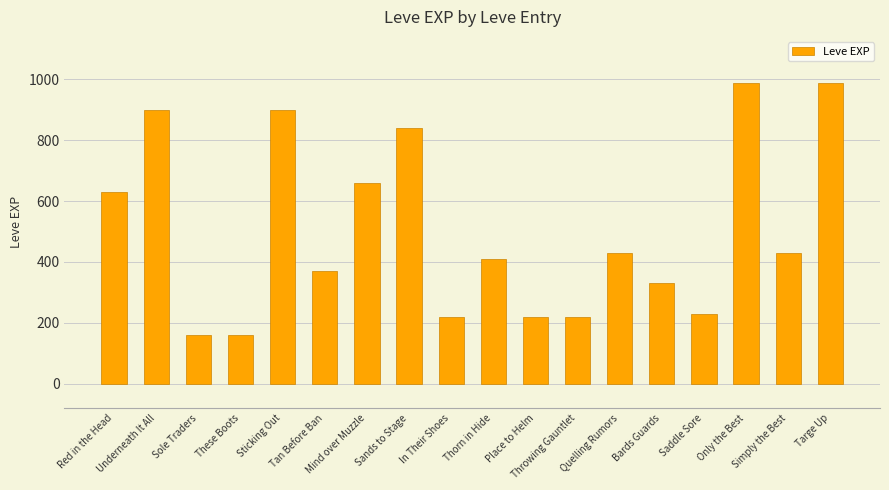

What is the minimum value shown in the chart?

160